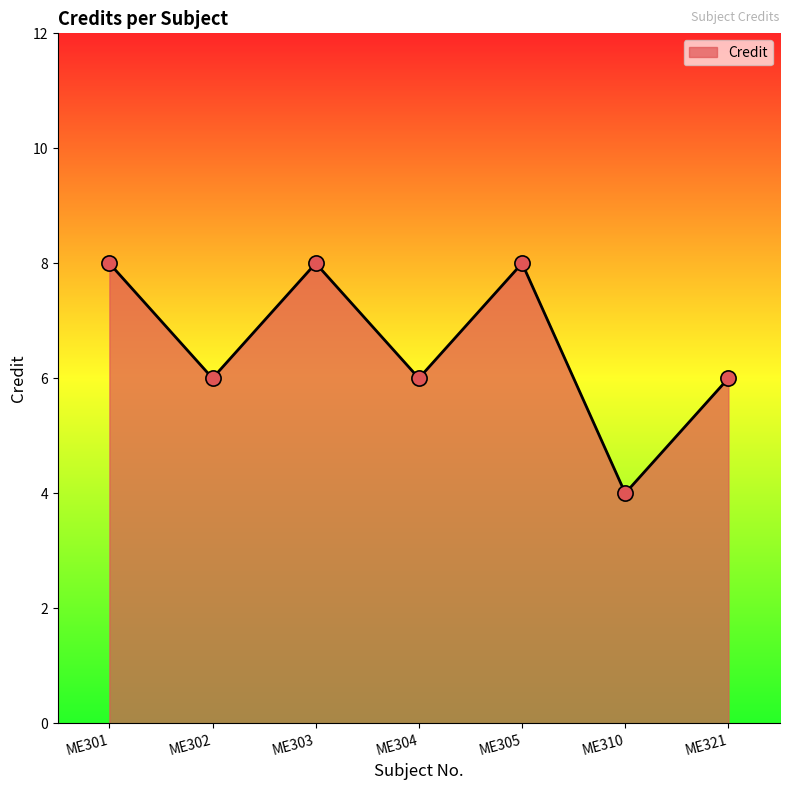

Approximately how many times larger is the value at ME302 compared to ME304?

1.0